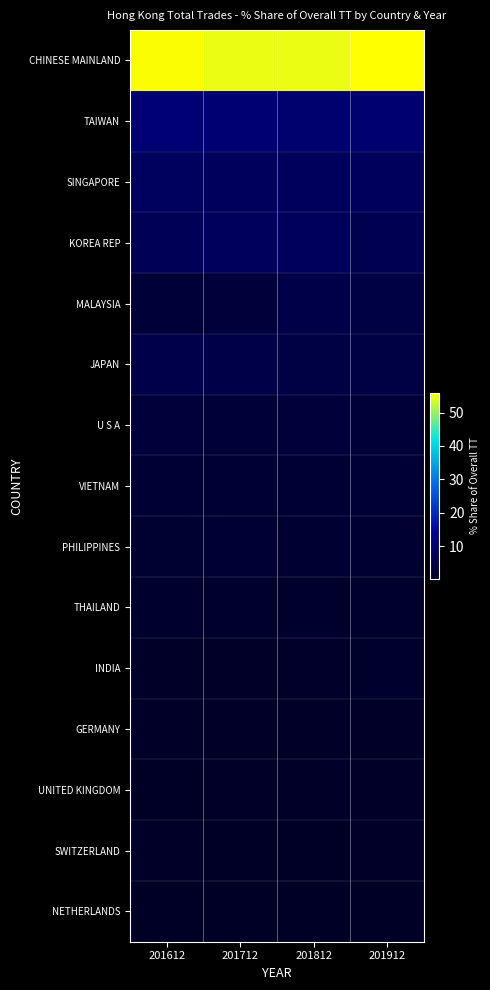

List the series in order of their peak value, lowest first.

NETHERLANDS, SWITZERLAND, UNITED KINGDOM, GERMANY, INDIA, THAILAND, PHILIPPINES, VIETNAM, U S A, MALAYSIA, JAPAN, KOREA REP, SINGAPORE, TAIWAN, CHINESE MAINLAND